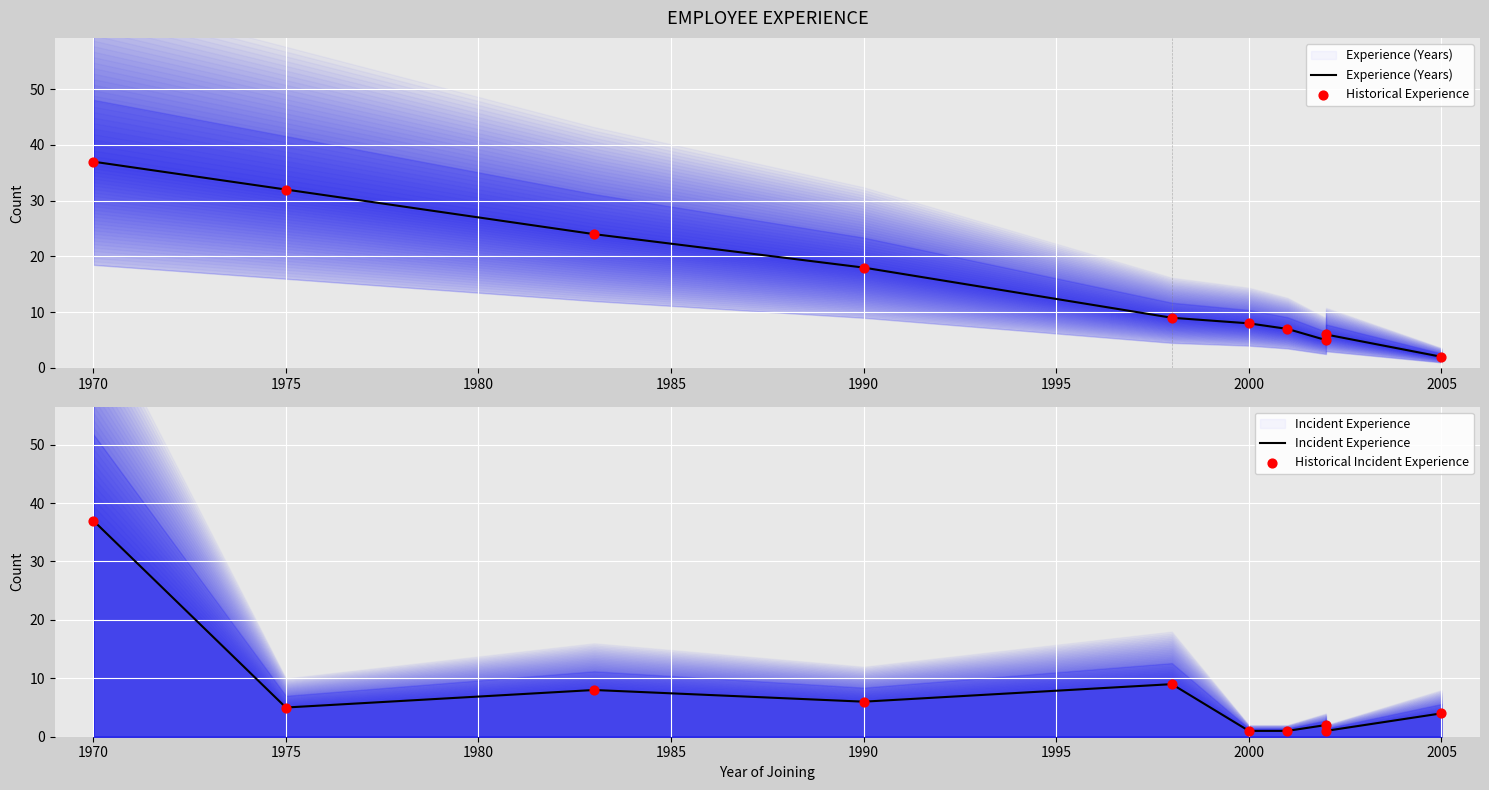

Which series has the largest Y range (max minus min)?

Incident Experience